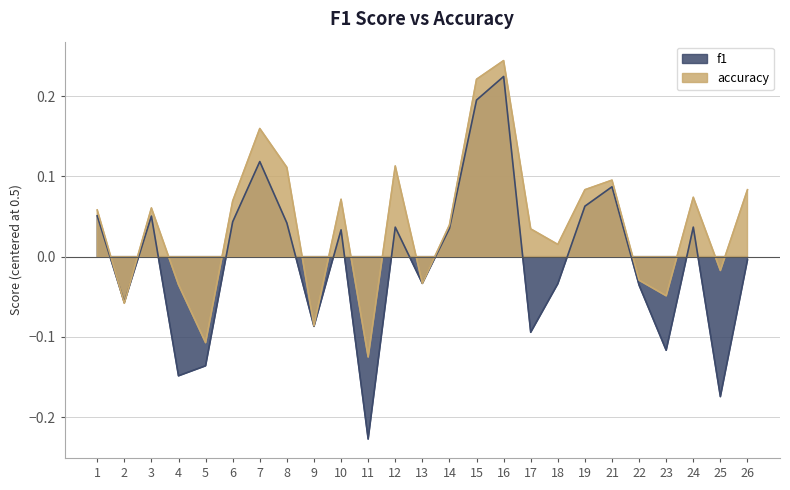

Which series has the largest range (max minus min)?

f1